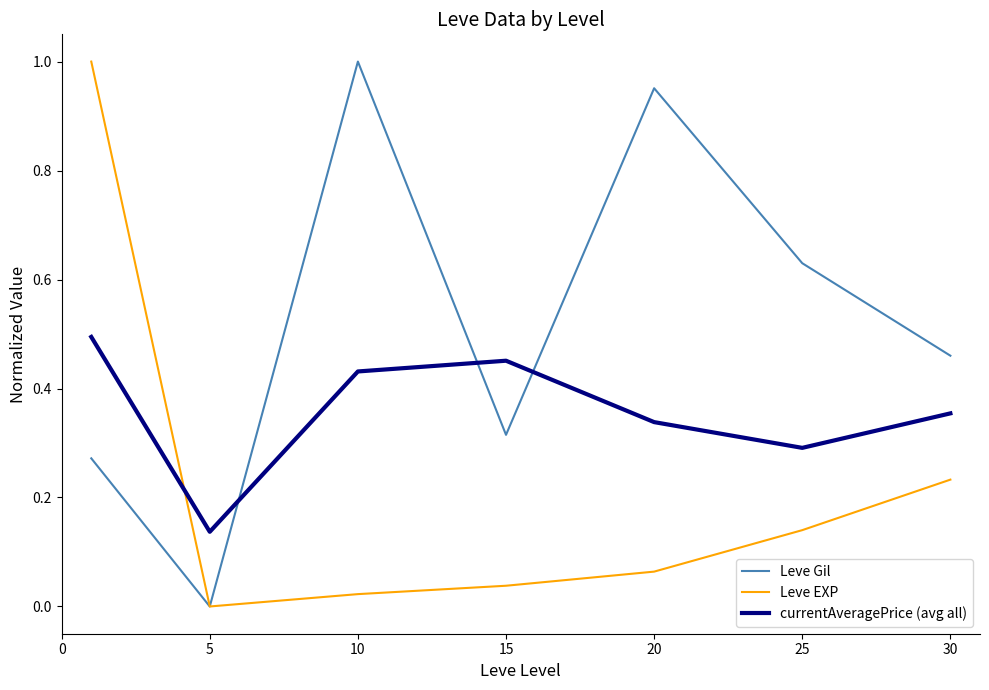

Which series has the largest total across all categories?

Leve Gil